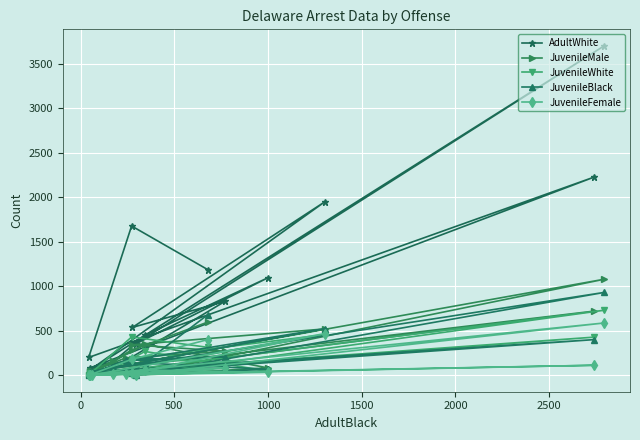

Reading left to right, transcribe all the data shown in this chart.

AdultWhite: 63	162	829	537	1946	72	3699	352	1095	451	152	81	2225	200	1676	1184
JuvenileMale: 31	195	270	342	520	46	1078	4	82	348	155	49	720	0	283	598
JuvenileWhite: 19	39	144	188	456	9	730	5	48	267	72	22	428	0	430	313
JuvenileBlack: 12	167	207	170	523	39	930	5	67	137	94	33	400	0	28	682
JuvenileFemale: 0	12	82	22	467	2	587	6	33	59	12	6	112	0	178	401